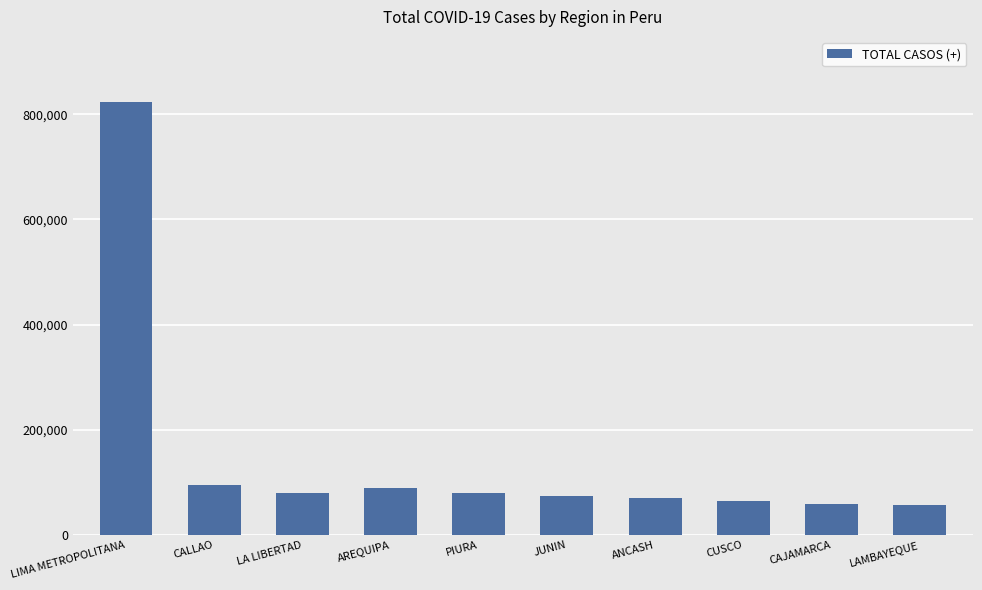

Which label corresponds to the largest value in the chart?

LIMA METROPOLITANA